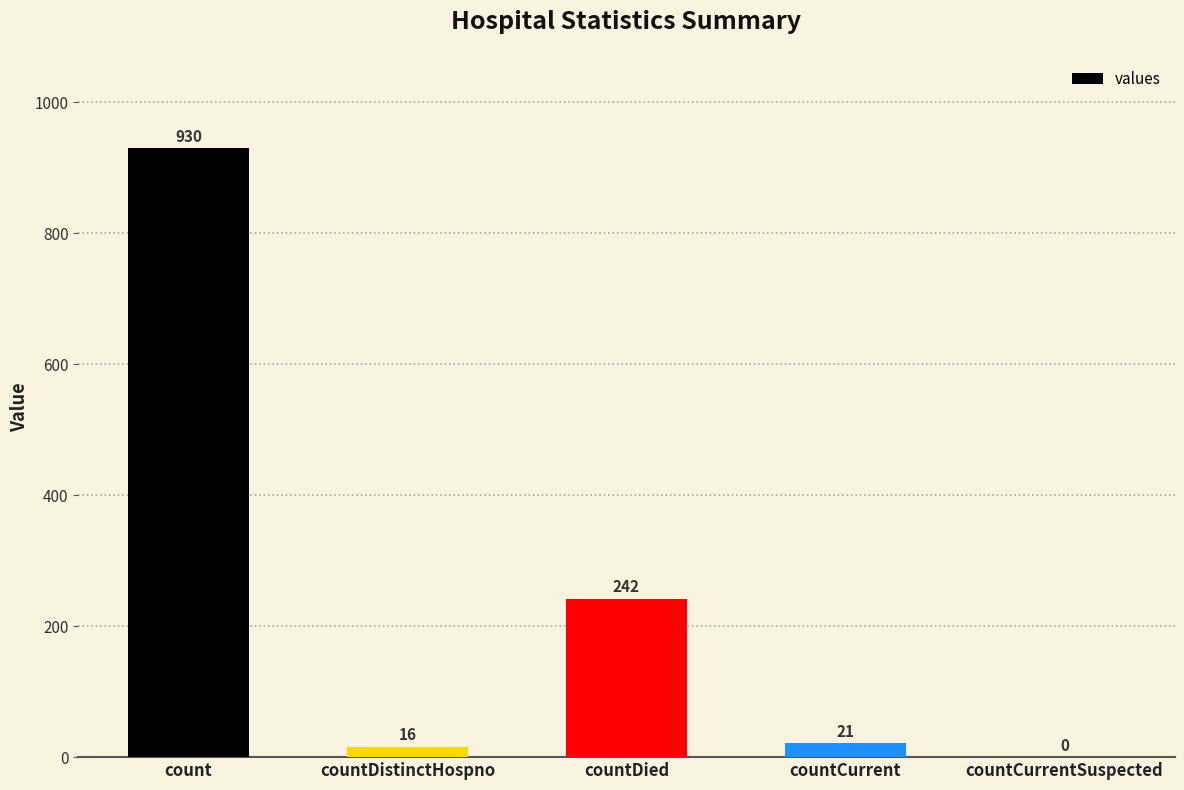

What is the ratio of the value at countCurrent to the value at countDistinctHospno?

1.3